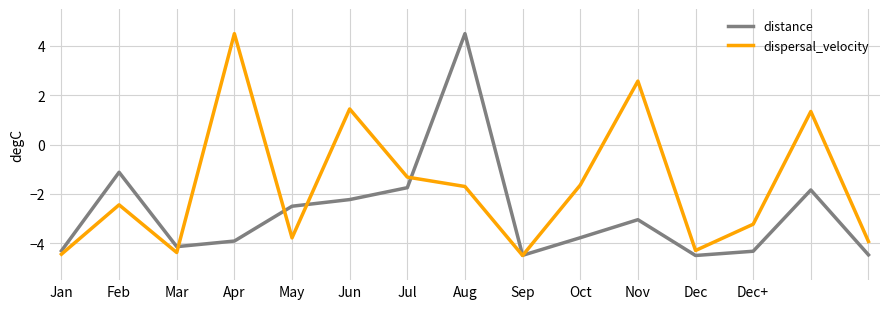

How many values in the dispersal_velocity series are below -2?

8